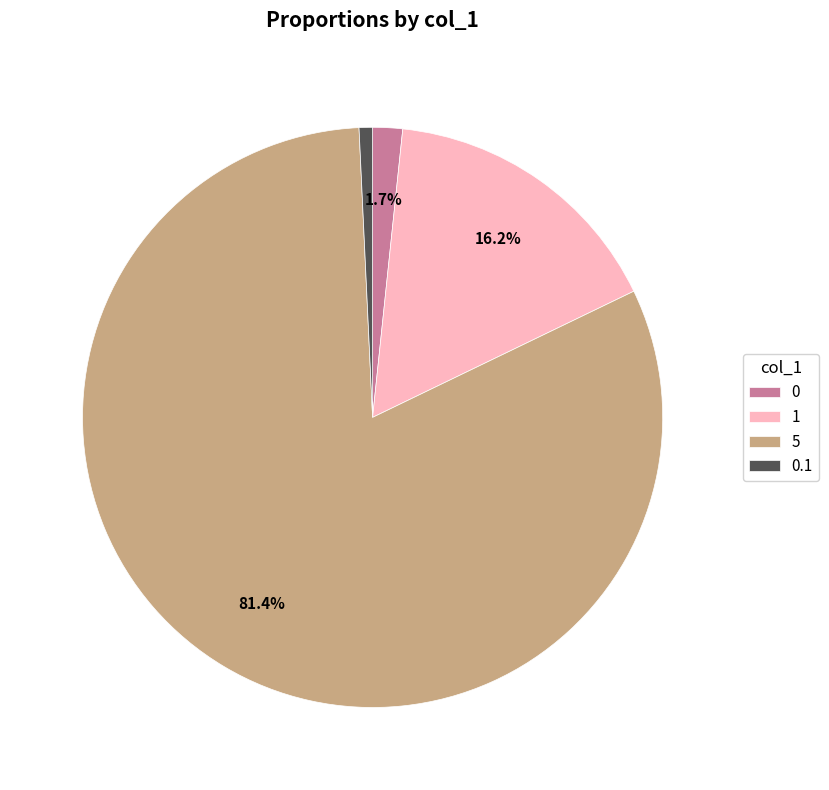

To the nearest percent, what portion does 1 represent?

16%